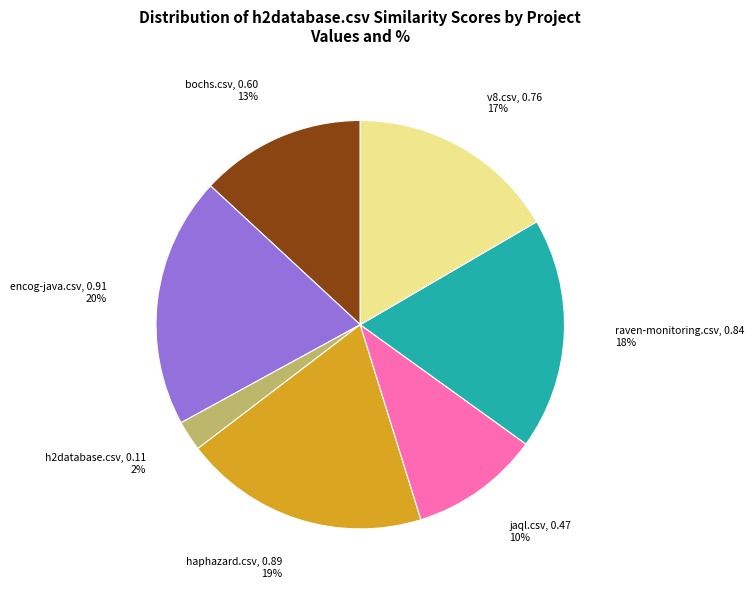

Is it true that v8.csv is 11% of the pie?

False